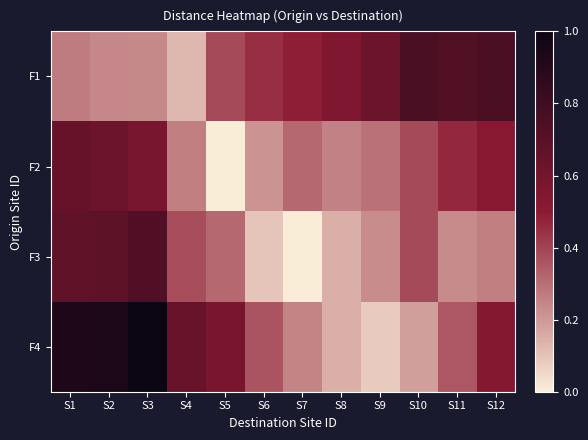

Between S2 and S4, which series saw the biggest shift?

F2